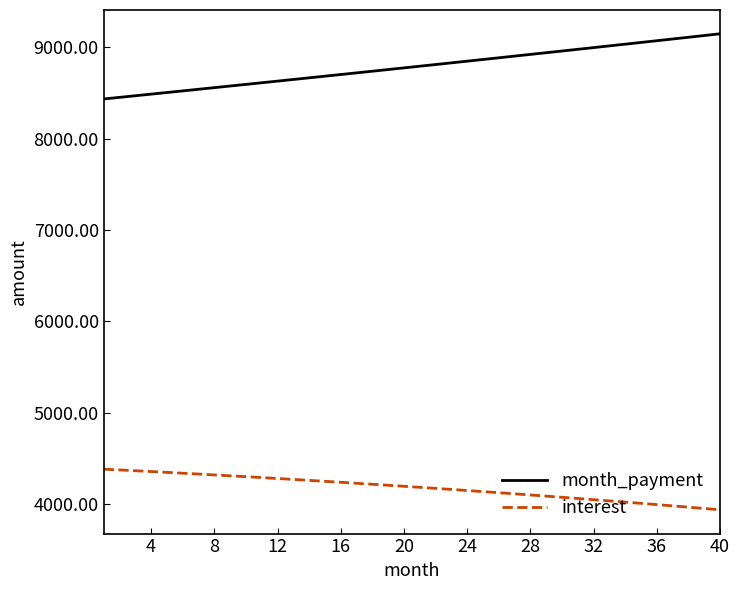

Which series has the largest range (max minus min)?

month_payment